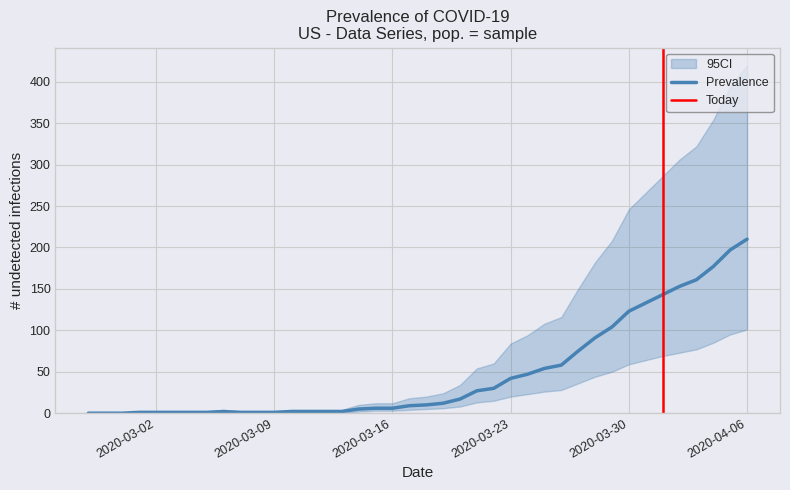

What is the difference between the second highest and second lowest values in the lower series?

95